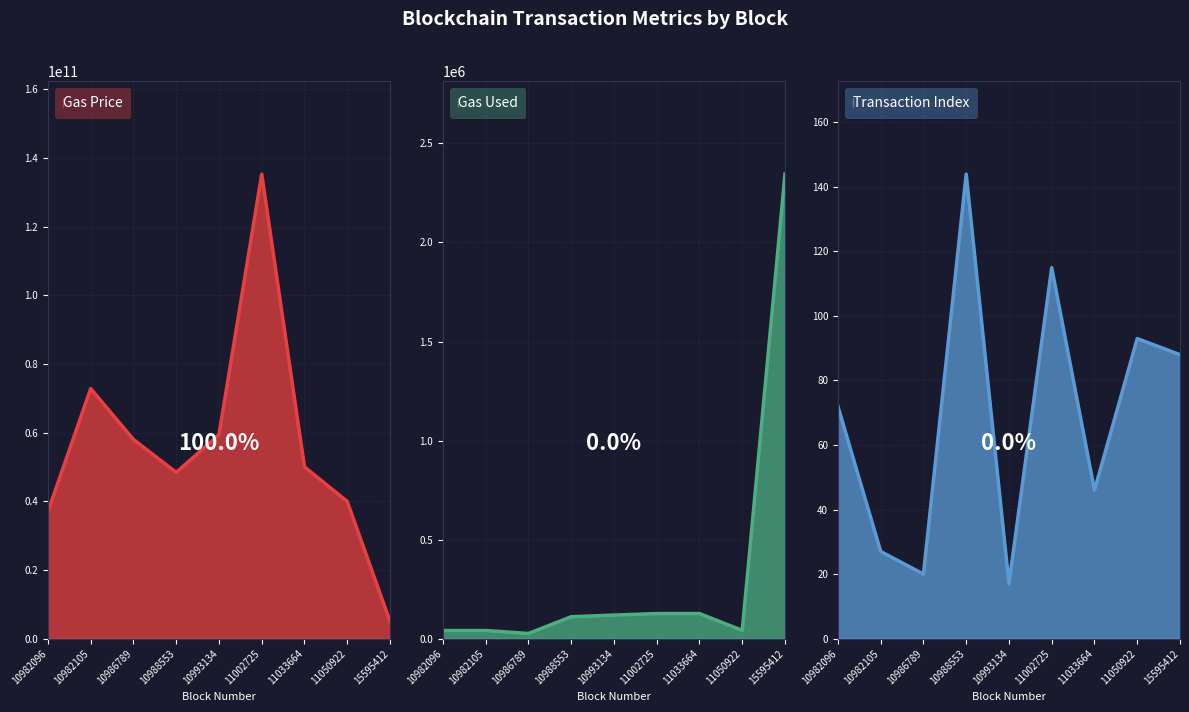

Is it true that gasPrice equals 55880269372 at 11050922?

False